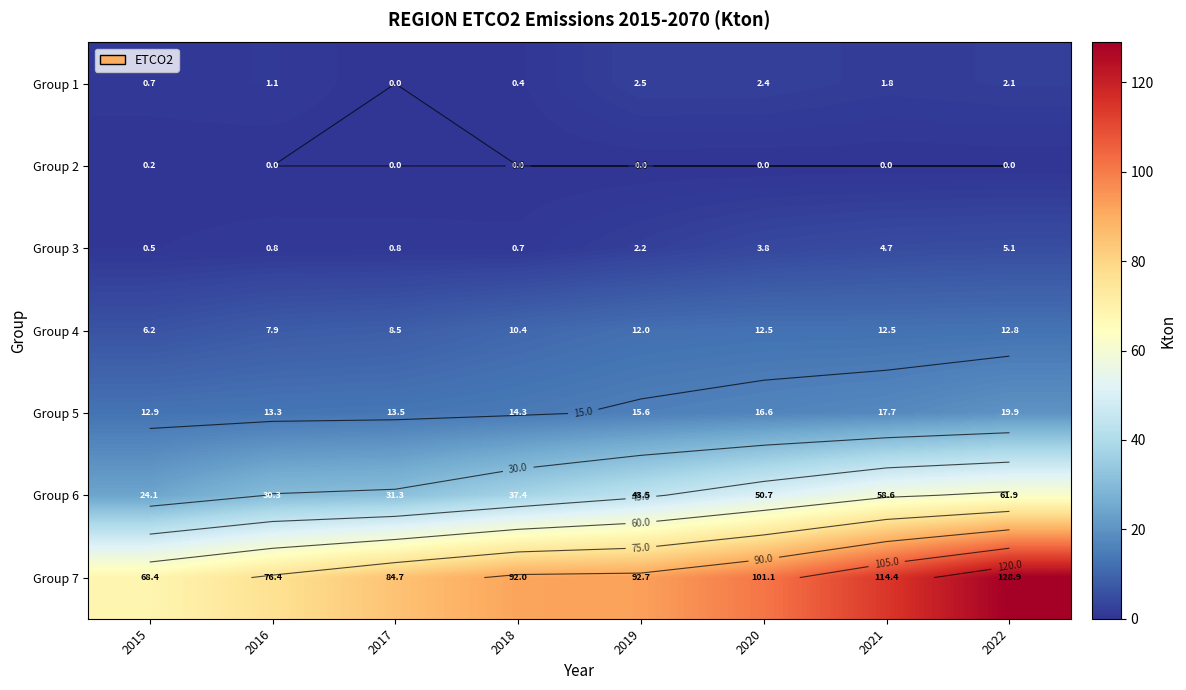

Rank the series by their maximum value, from highest to lowest.

Group 7, Group 6, Group 5, Group 4, Group 3, Group 1, Group 2